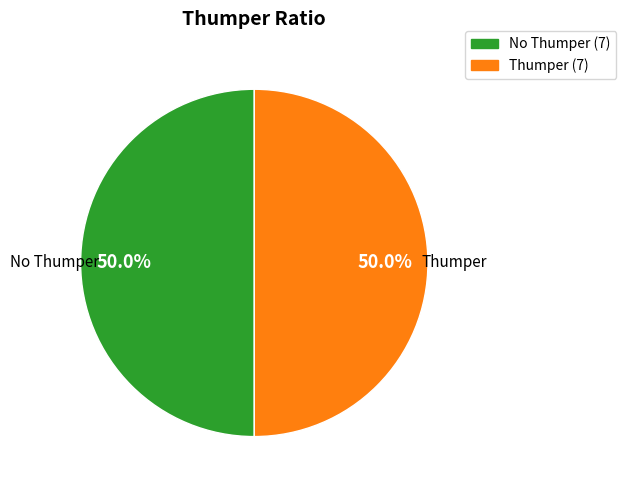

How many segments does this pie chart have?

2